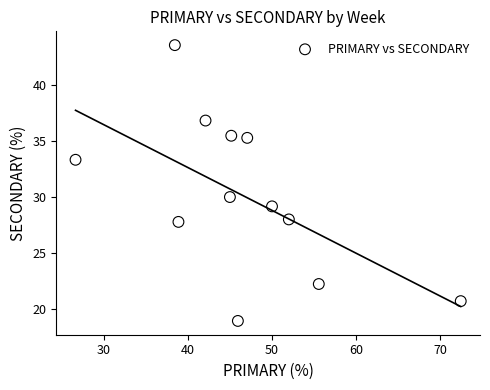

What is the average X value?

46.6